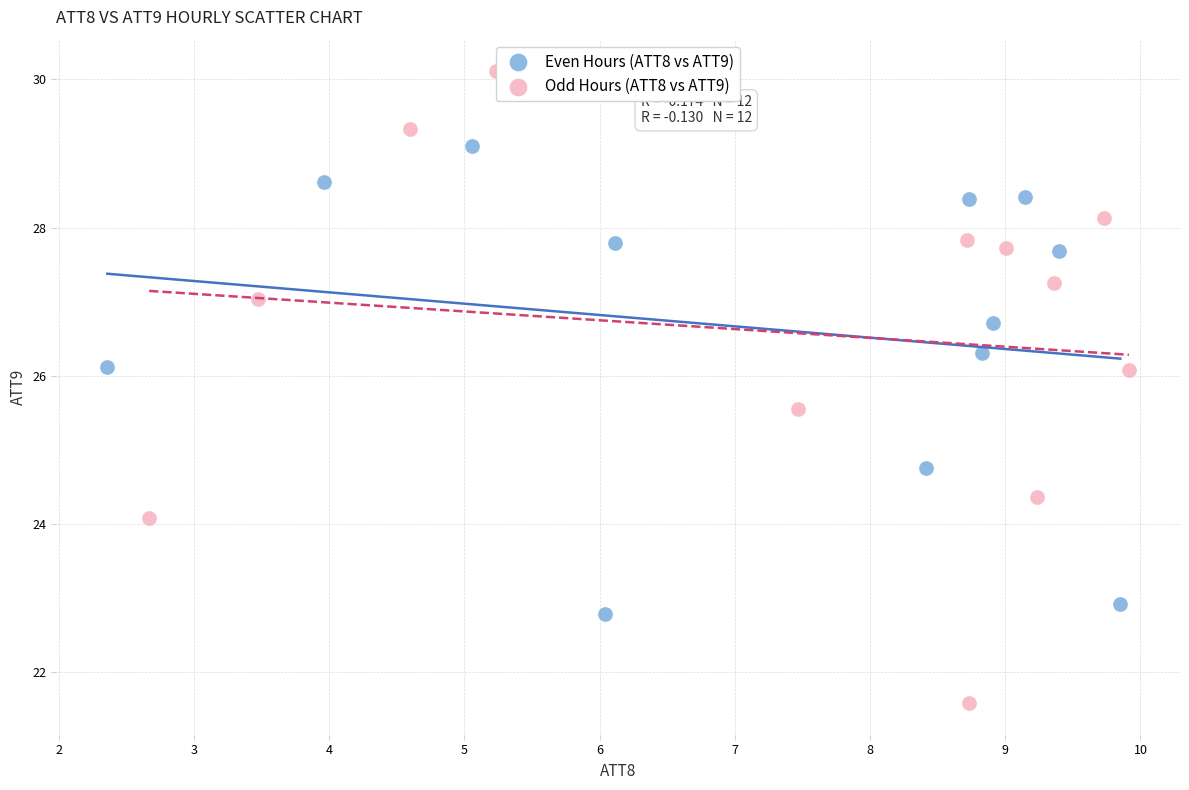

Which series has the largest Y range (max minus min)?

Odd Hours (ATT8 vs ATT9)